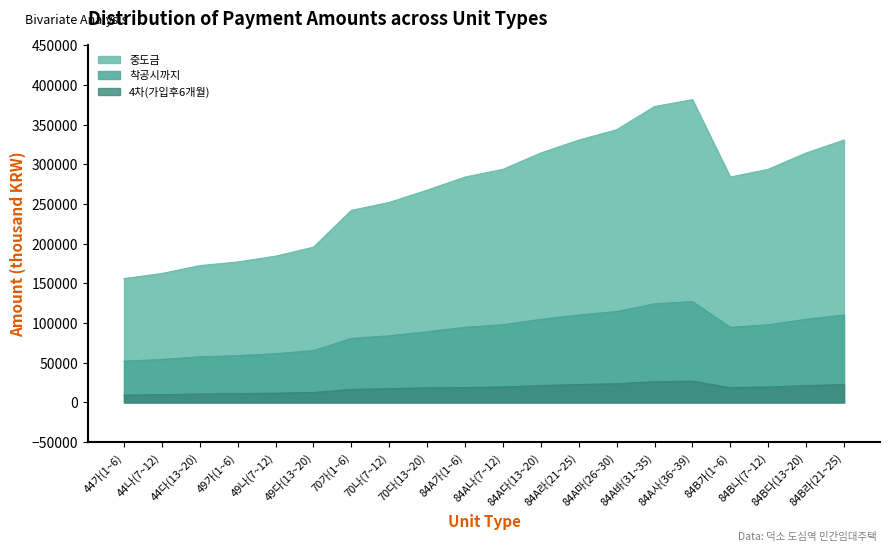

Reading left to right, what are all the values shown in this chart?

4차(가입후6개월): 9250.8	9788.4	10619.2	10999.7	11609.6	12552.3	16419.5	17253.5	18542.5	18665.2	19478.1	21194.2	22549.2	23633.0	26071.8	26794.4	18665.2	19478.1	21194.2	22549.2
착공시까지: 52003.0	54153.6	57477.0	58998.8	61438.6	65209.2	80677.8	84014.2	89170.2	94660.6	97912.4	104777.0	110196.6	114532.2	124287.2	127177.6	94660.6	97912.4	104777.0	110196.6
중도금: 156009.0	162460.8	172431.0	176996.4	184315.8	195627.6	242033.4	252042.6	267510.6	283981.8	293737.2	314331.0	330589.8	343596.6	372861.6	381532.8	283981.8	293737.2	314331.0	330589.8